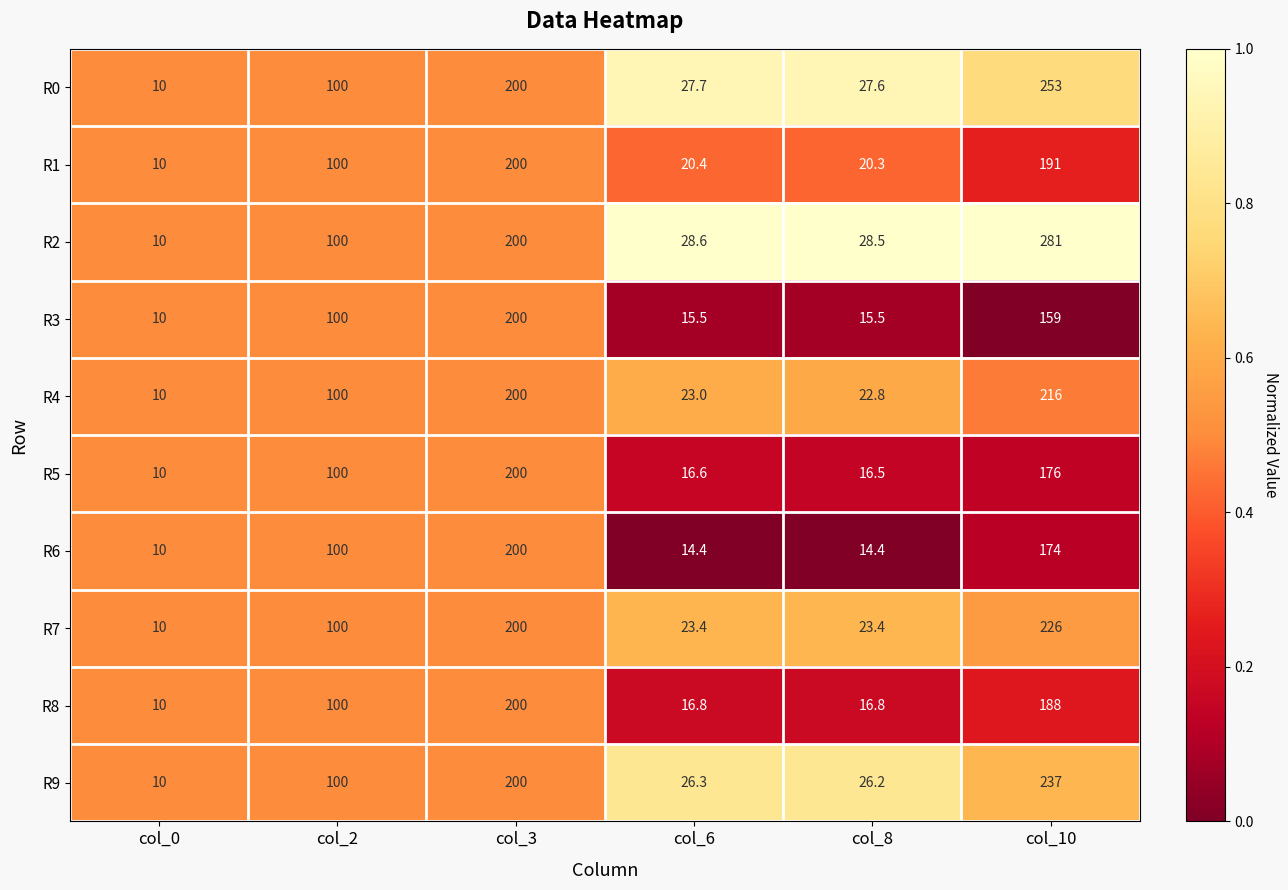

Rank the series at col_10 from highest to lowest value.

R2, R0, R9, R7, R4, R1, R8, R5, R6, R3